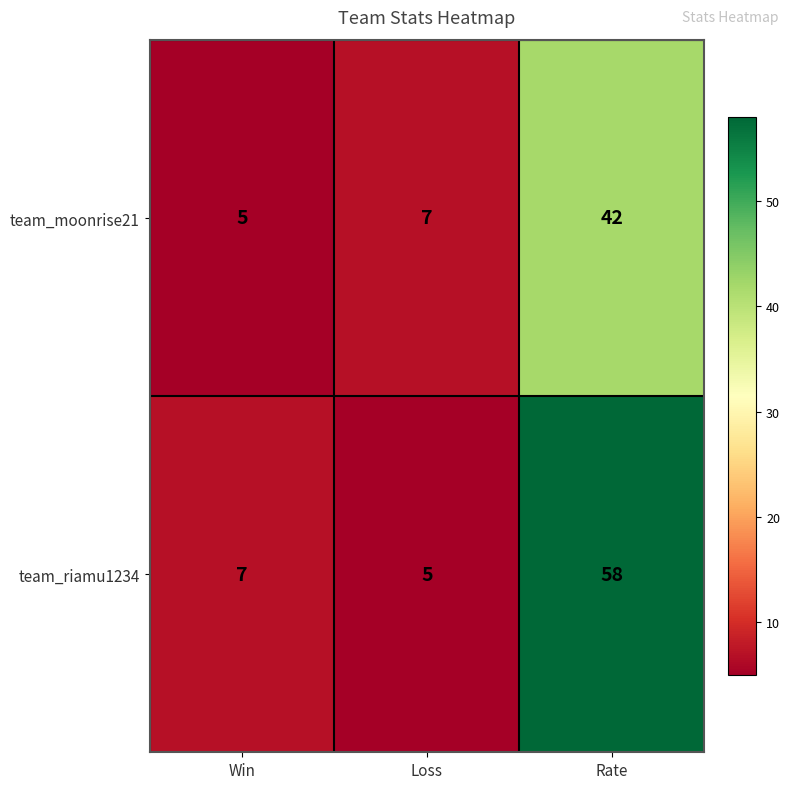

The value of team_moonrise21 at Rate is 42. True or false?

True